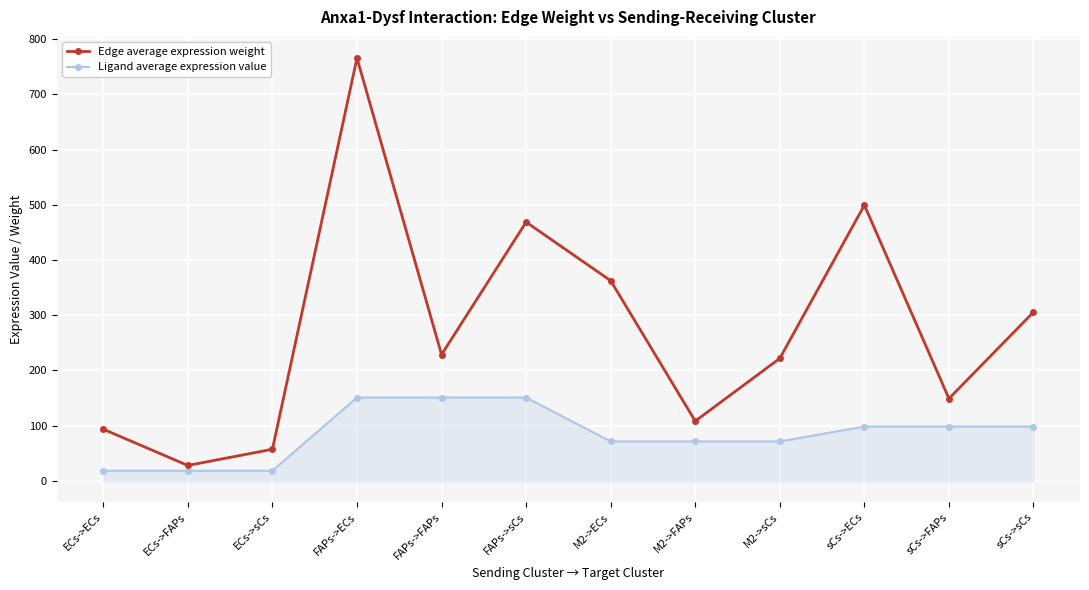

At which category does the chart reach its peak across all series?

FAPs->ECs